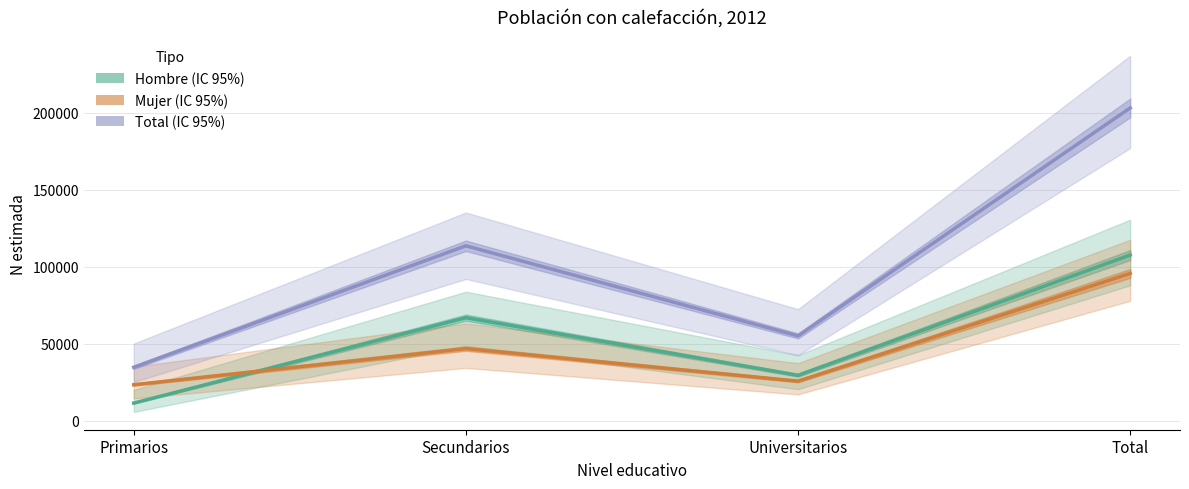

How many data points does each series have?

4